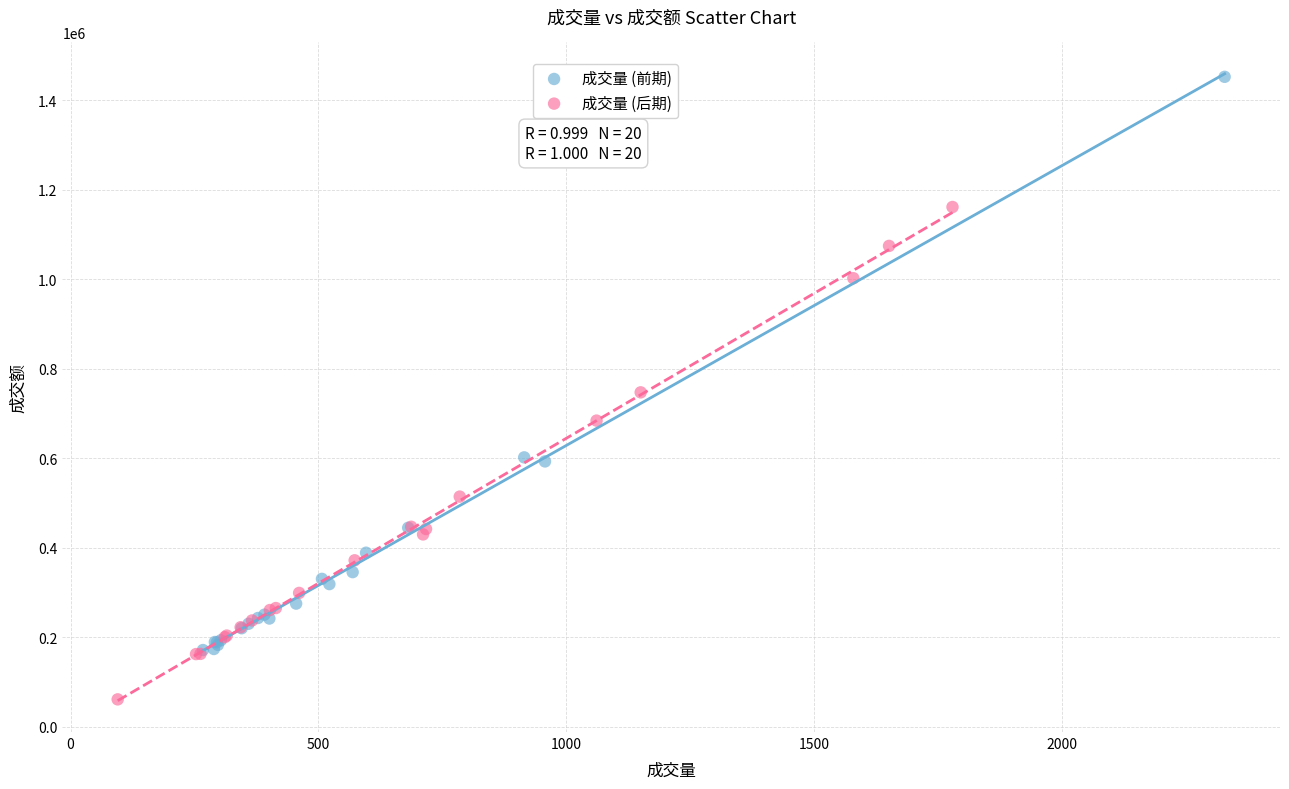

Which series contains the highest Y value?

成交量 (前期)